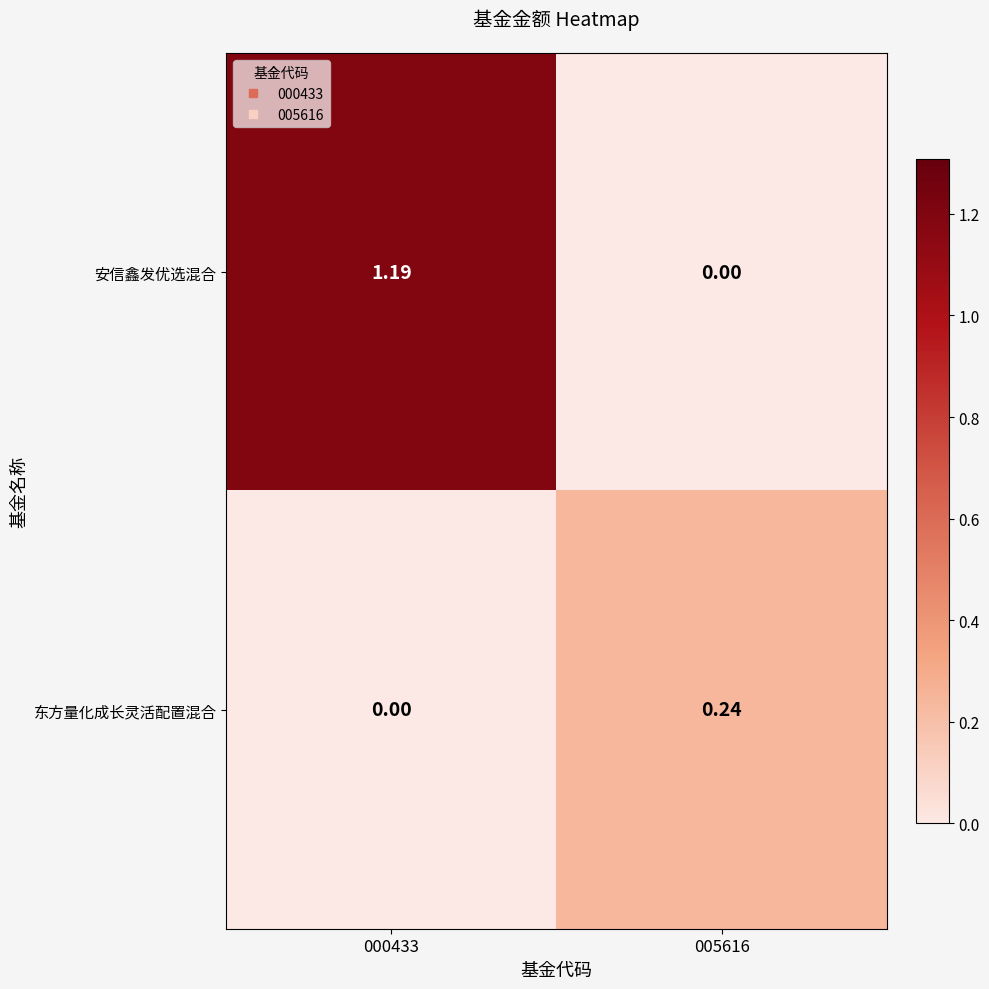

Which series has the widest spread of values?

安信鑫发优选混合